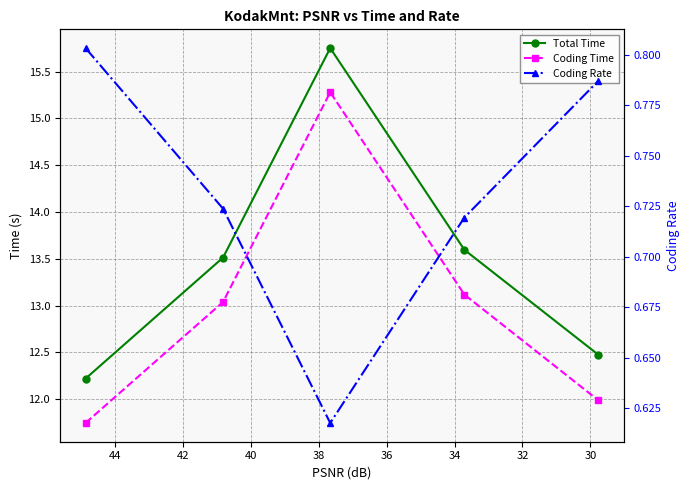

Reading left to right, list all the values displayed in this chart.

Total Time: 12.2	13.5	15.8	13.6	12.5
Coding Time: 11.7	13.0	15.3	13.1	12.0
Coding Rate: 0.8	0.7	0.6	0.7	0.8